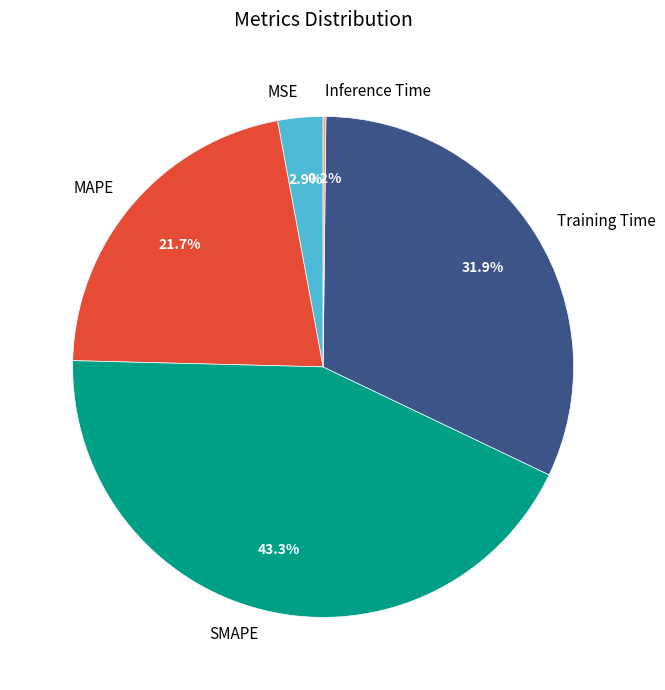

Is there a majority slice in this chart?

No